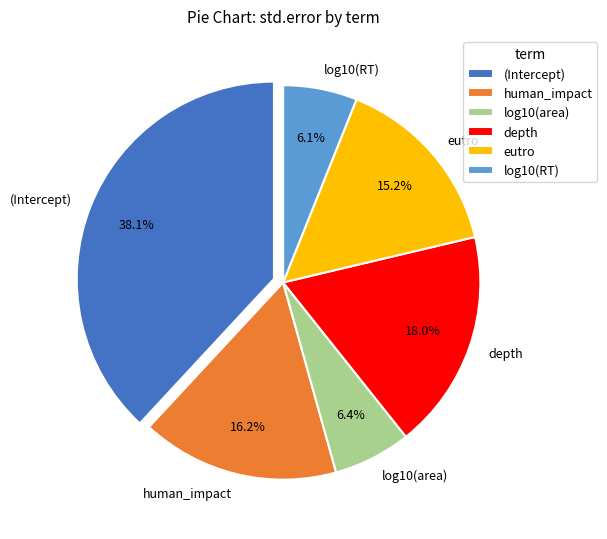

To the nearest percent, what portion does log10(RT) represent?

6%